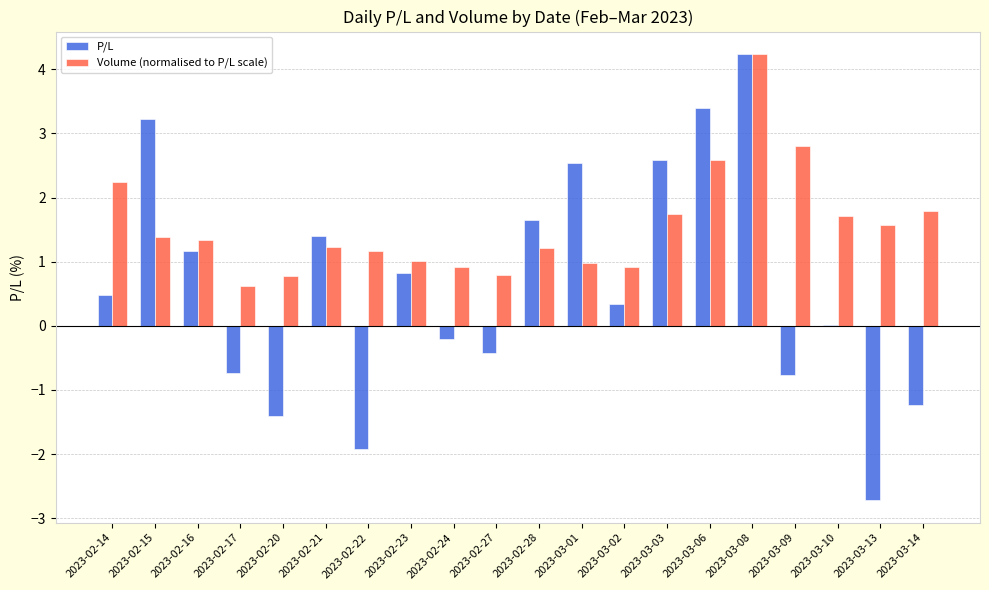

What is the highest value of the P/L series?

4.2